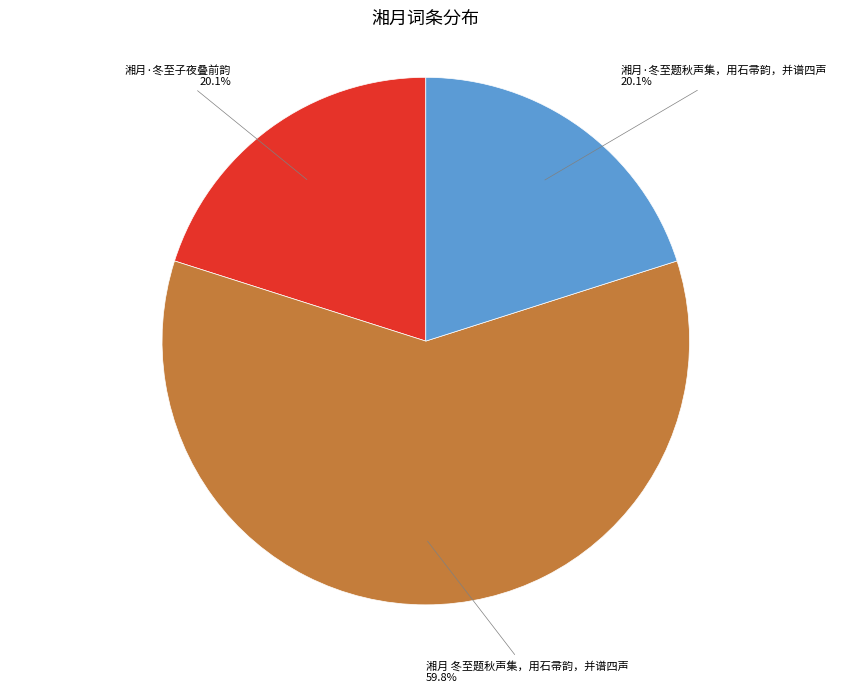

Does any single category account for the majority?

Yes